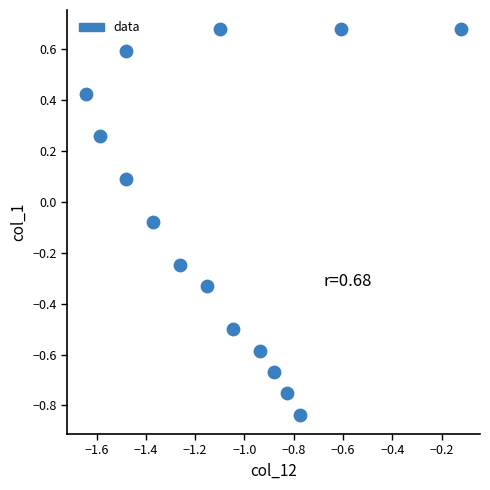

What is the range of X values (max minus min)?

1.5